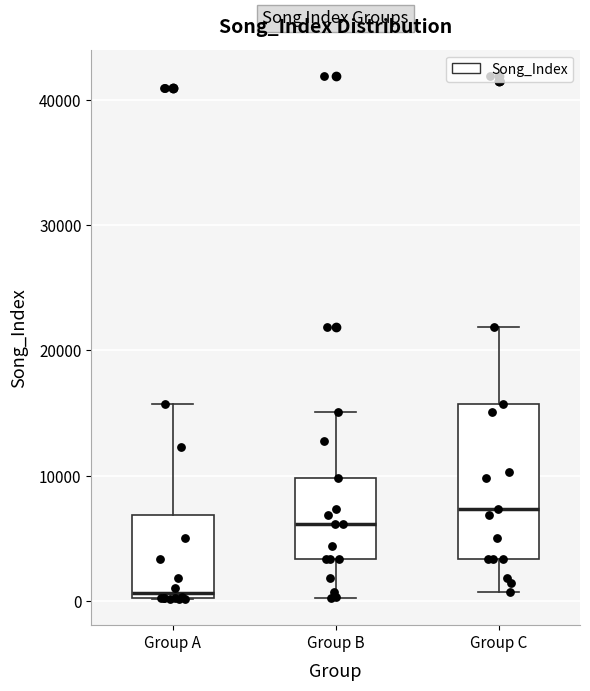

Reading left to right, transcribe this box plot: for each box, give where its median line is, the range the box spans, and where its two whiskers end, as read against the y-axis. The values are not printed on the chart, so give them approximately, as read against the axis.

Group A: median 1000, box 0 to 7000, whiskers 0 to 16000
Group B: median 6000, box 3000 to 10000, whiskers 0 to 15000
Group C: median 7000, box 3000 to 16000, whiskers 1000 to 22000